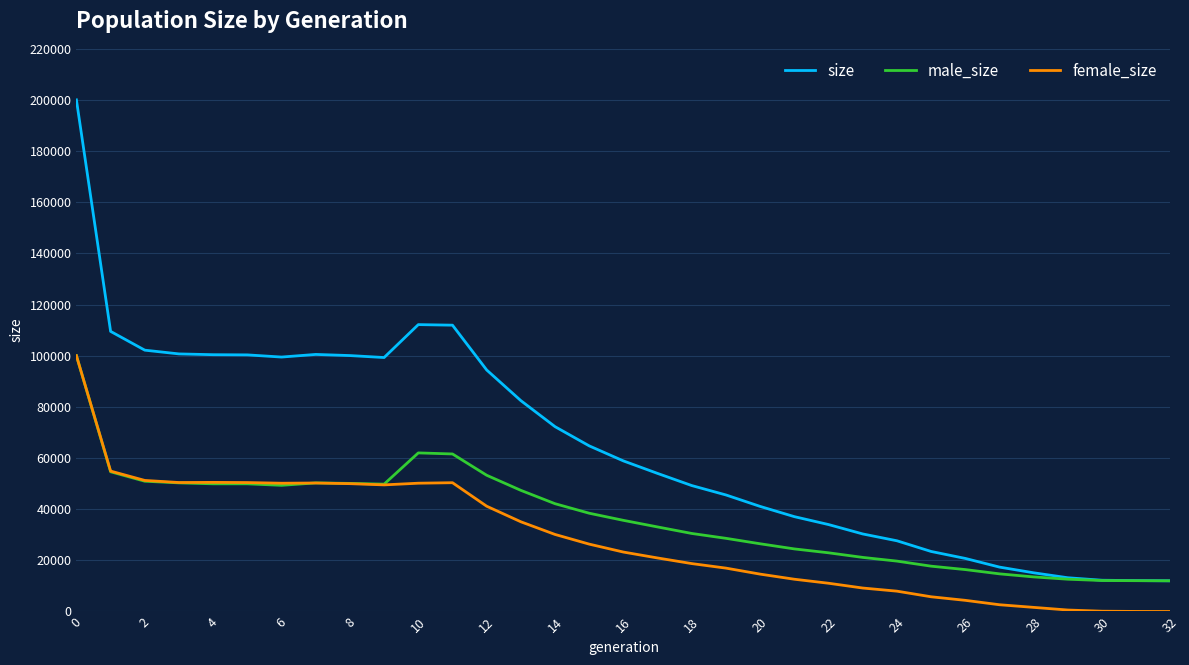

List the series in order of their overall mean, highest first.

size, male_size, female_size